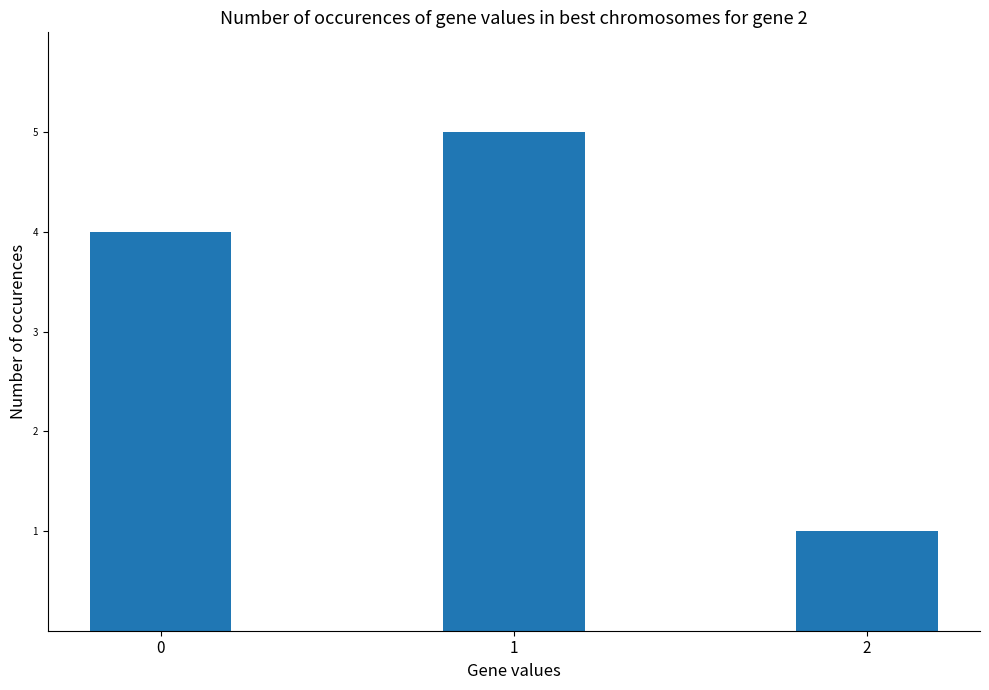

Count the values in the range 1 to 5.

3